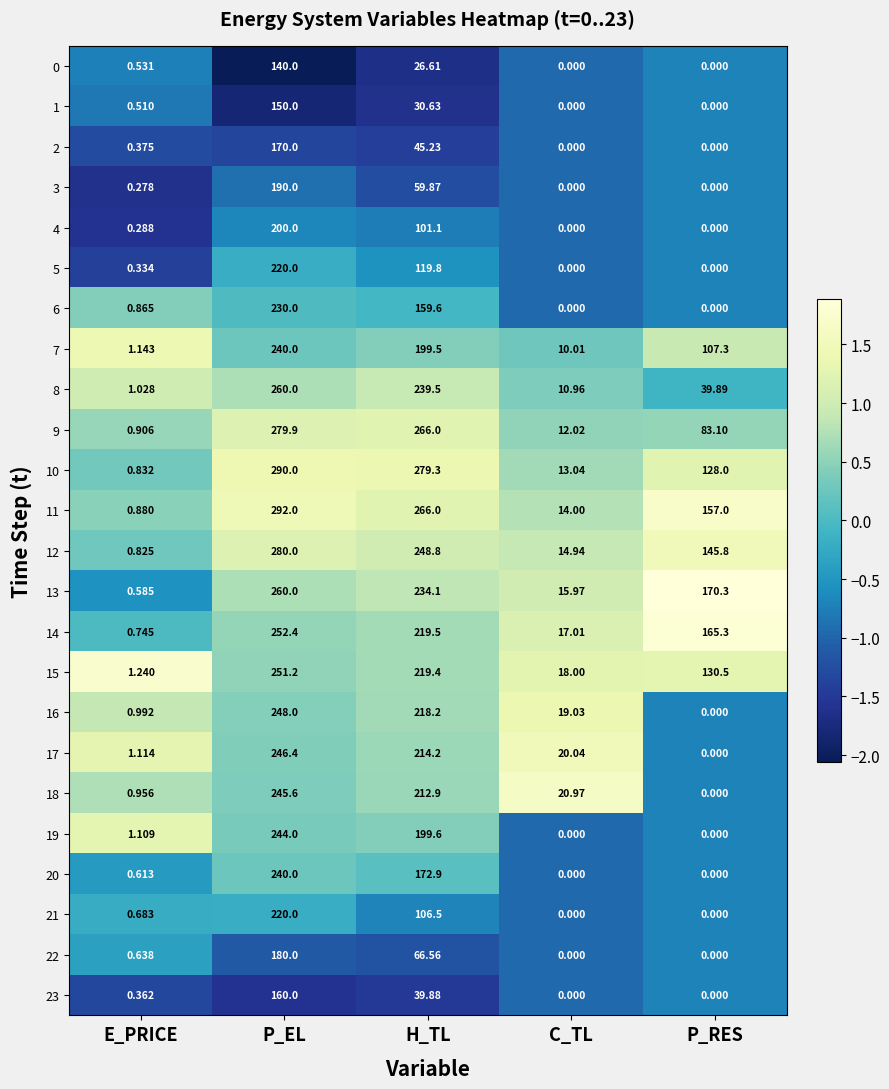

At which label does 20 reach its peak?

P_EL